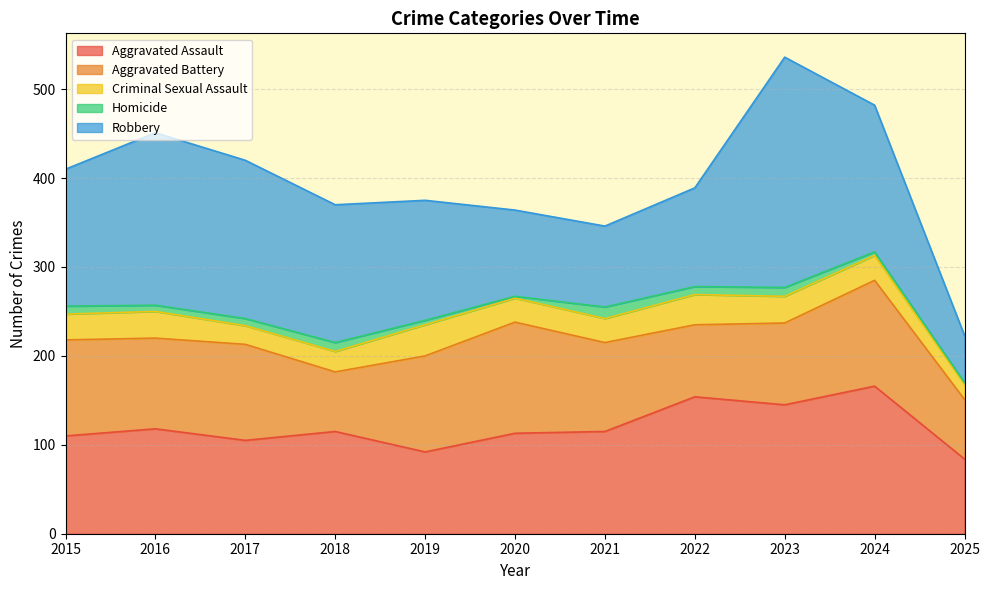

After their last crossing, which series has the higher values: Aggravated Battery or Robbery?

Aggravated Battery